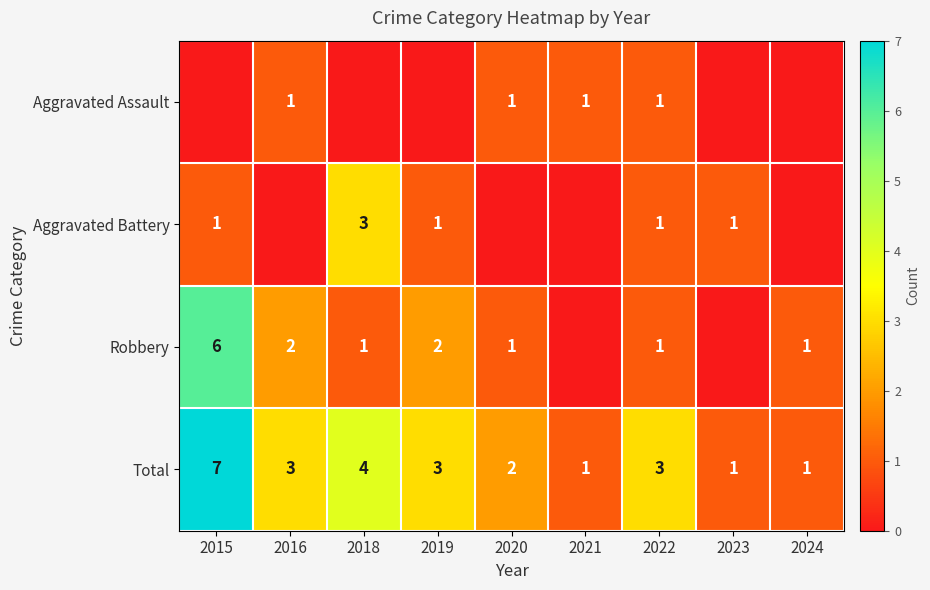

How many series are shown in this chart?

4